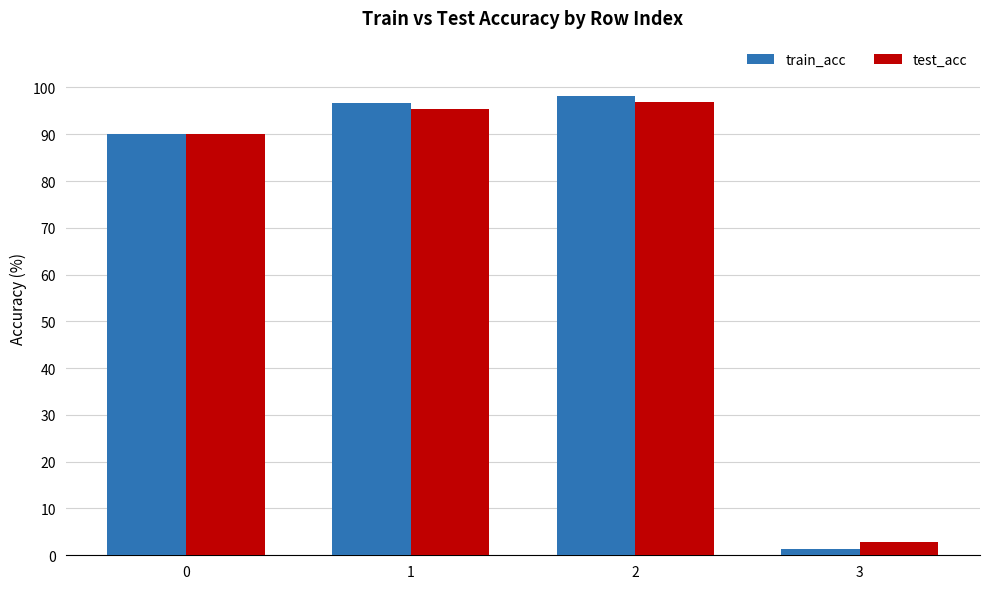

What are all the series names shown in the legend?

train_acc, test_acc